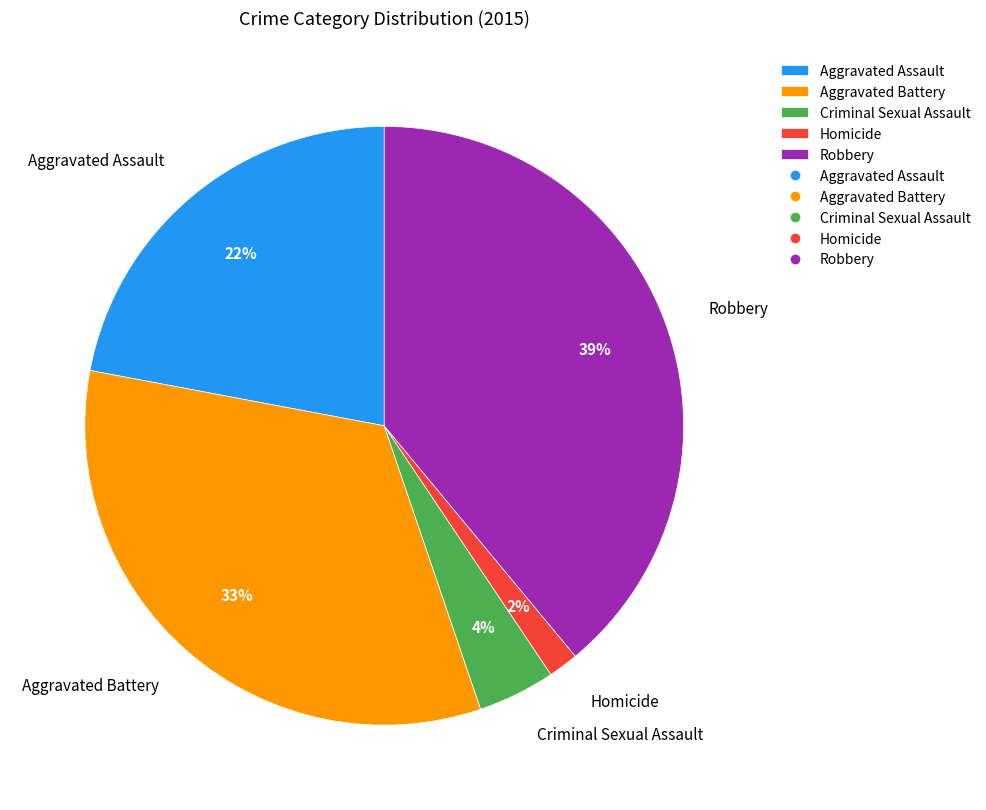

How many segments does this pie chart have?

5